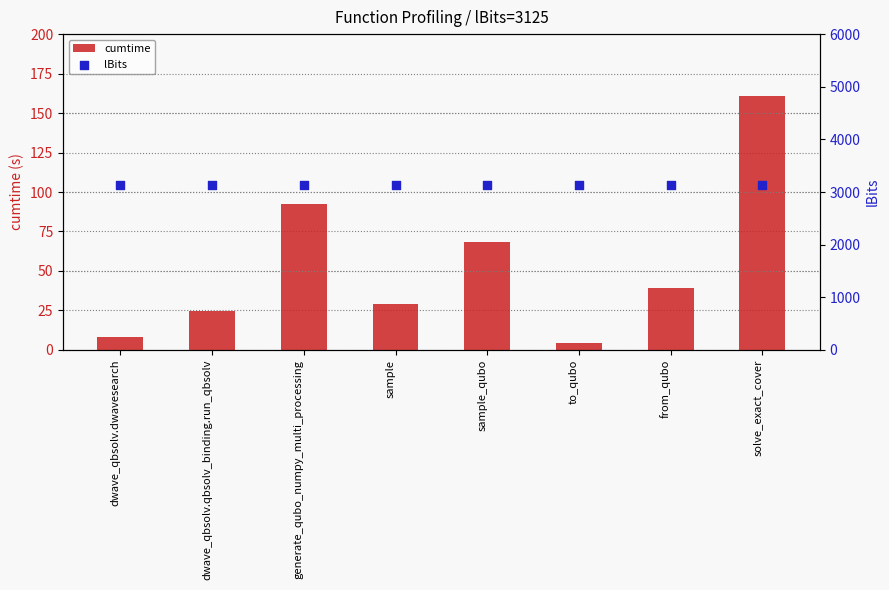

At how many categories does at least one series exceed 2973?

8